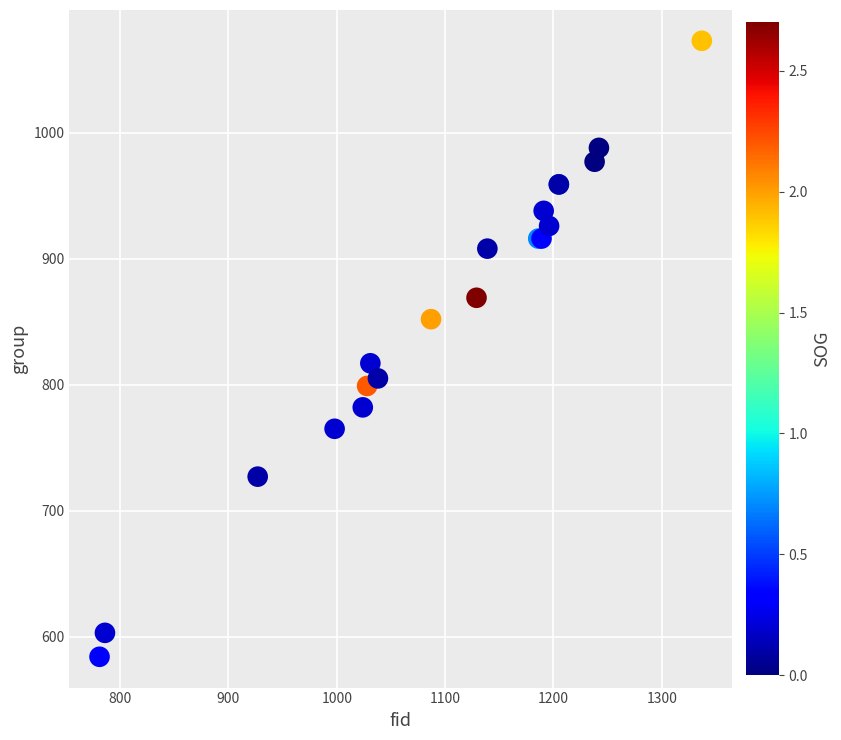

What Y value in the scatter plot is closest to 828?

817